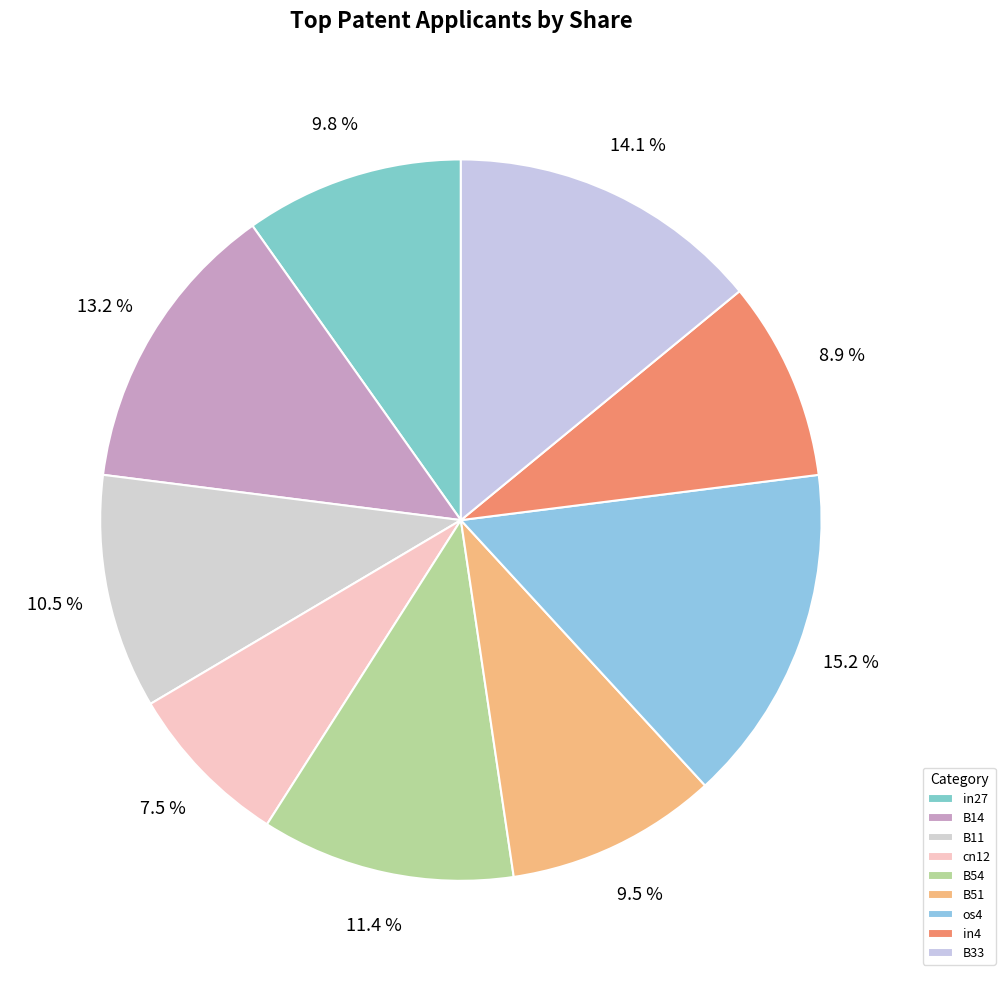

Is it true that in27 is 21% of the pie?

False